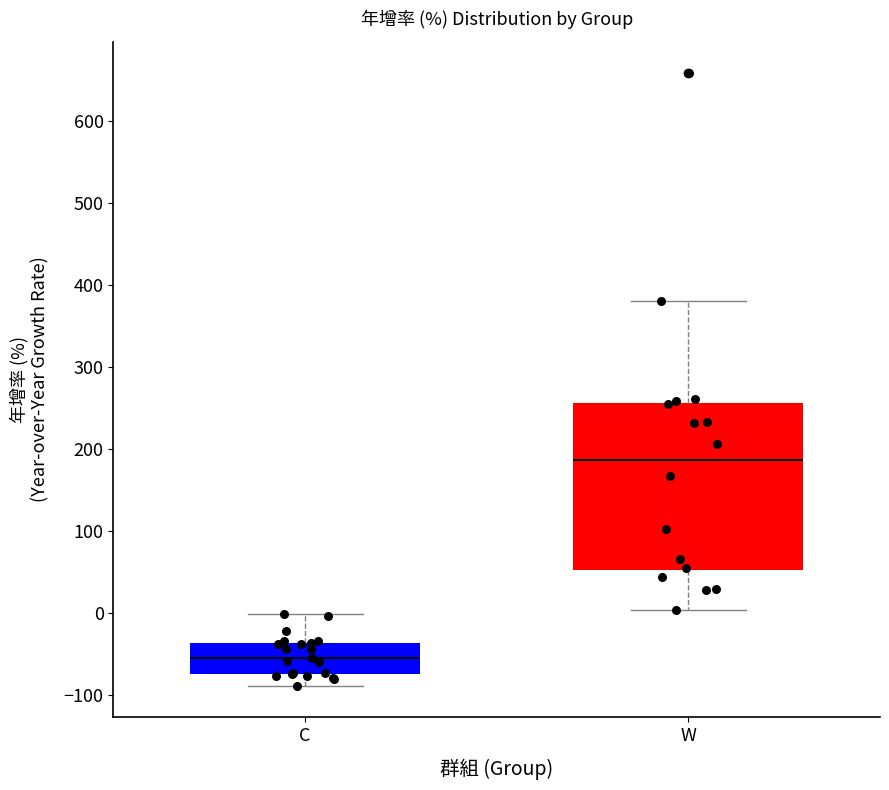

Reading left to right, transcribe this box plot: for each box, give where its median line is, the range the box spans, and where its two whiskers end, as read against the y-axis. The values are not printed on the chart, so give them approximately, as read against the axis.

C: median -60, box -70 to -40, whiskers -90 to 0
W: median 190, box 50 to 260, whiskers 0 to 380